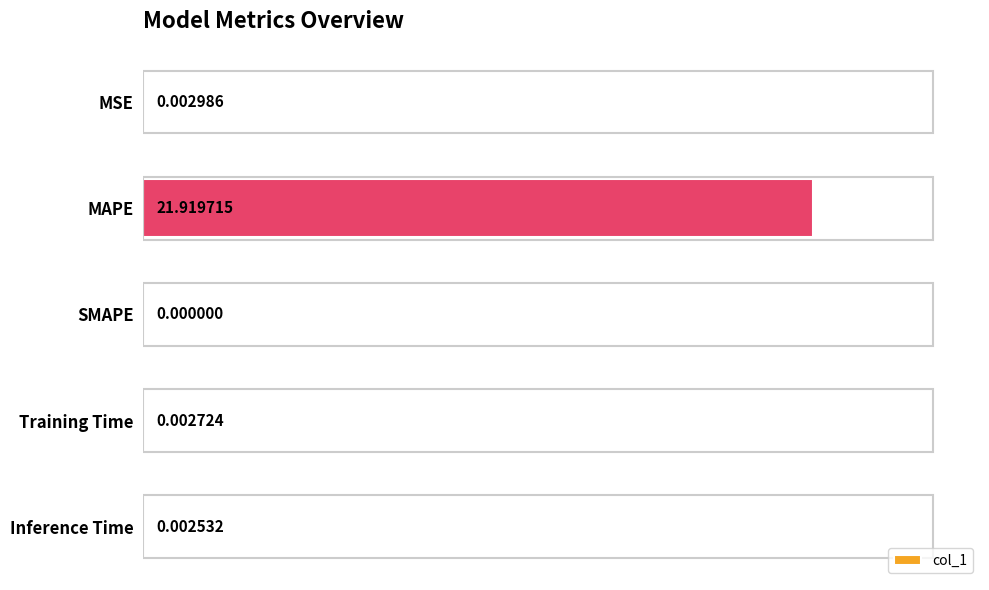

What is the change in value from MSE to MAPE?

+21.9